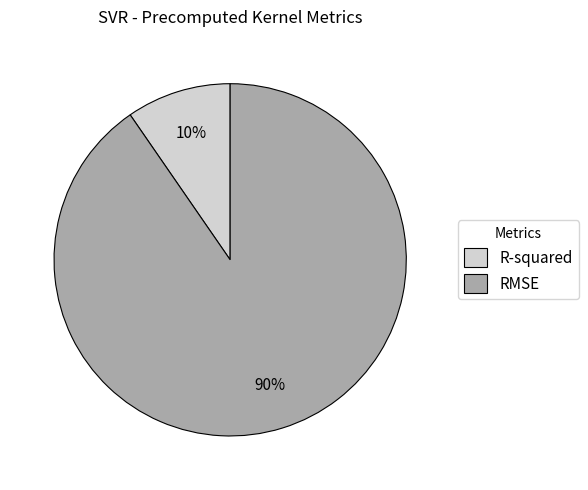

Between R-squared and RMSE, which is larger?

RMSE